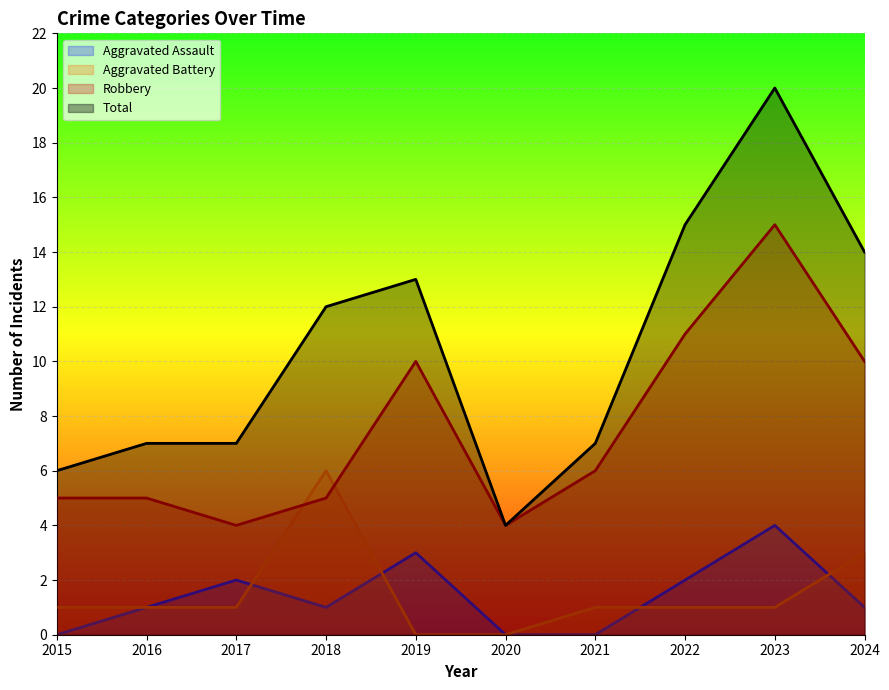

Reading right to left, what are all the values shown in this chart?

Aggravated Assault: 1	4	2	0	0	3	1	2	1	0
Aggravated Battery: 3	1	1	1	0	0	6	1	1	1
Robbery: 10	15	11	6	4	10	5	4	5	5
Total: 14	20	15	7	4	13	12	7	7	6